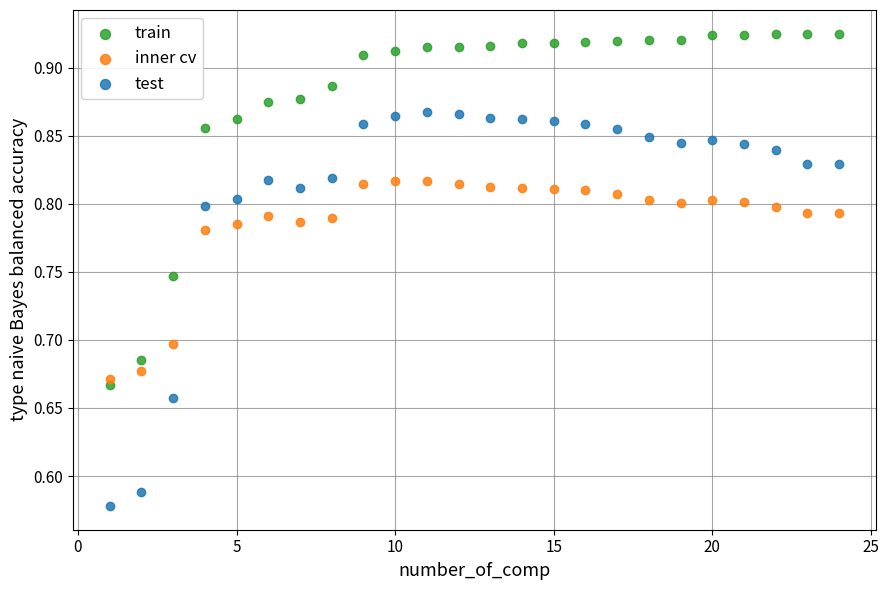

Across all data points, what is the range of Y values (max minus min)?

0.3